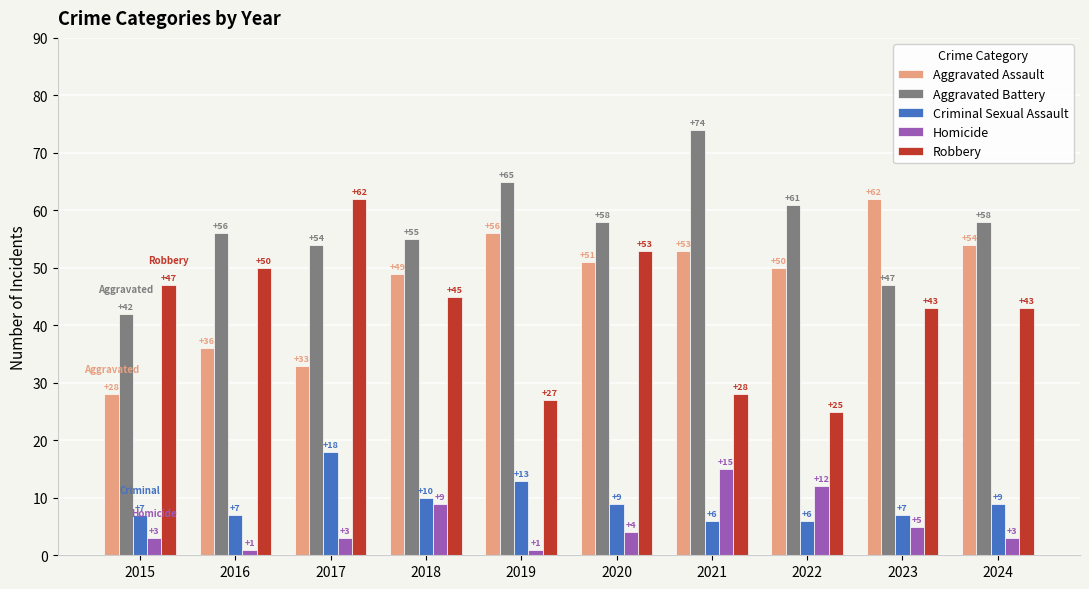

Reading left to right, extract all data points from this chart.

Aggravated Assault: 2015=28	2016=36	2017=33	2018=49	2019=56	2020=51	2021=53	2022=50	2023=62	2024=54
Aggravated Battery: 2015=42	2016=56	2017=54	2018=55	2019=65	2020=58	2021=74	2022=61	2023=47	2024=58
Criminal Sexual Assault: 2015=7	2016=7	2017=18	2018=10	2019=13	2020=9	2021=6	2022=6	2023=7	2024=9
Homicide: 2015=3	2016=1	2017=3	2018=9	2019=1	2020=4	2021=15	2022=12	2023=5	2024=3
Robbery: 2015=47	2016=50	2017=62	2018=45	2019=27	2020=53	2021=28	2022=25	2023=43	2024=43